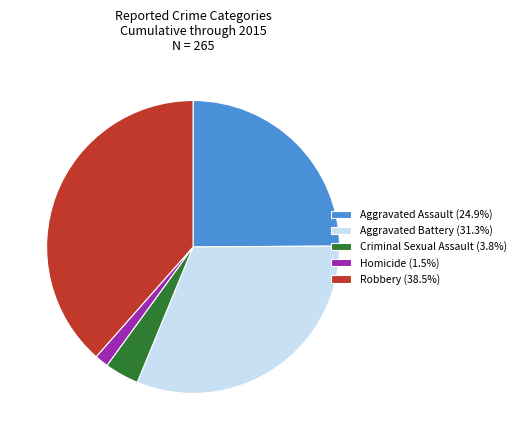

Which category has the smallest portion of the pie?

Homicide